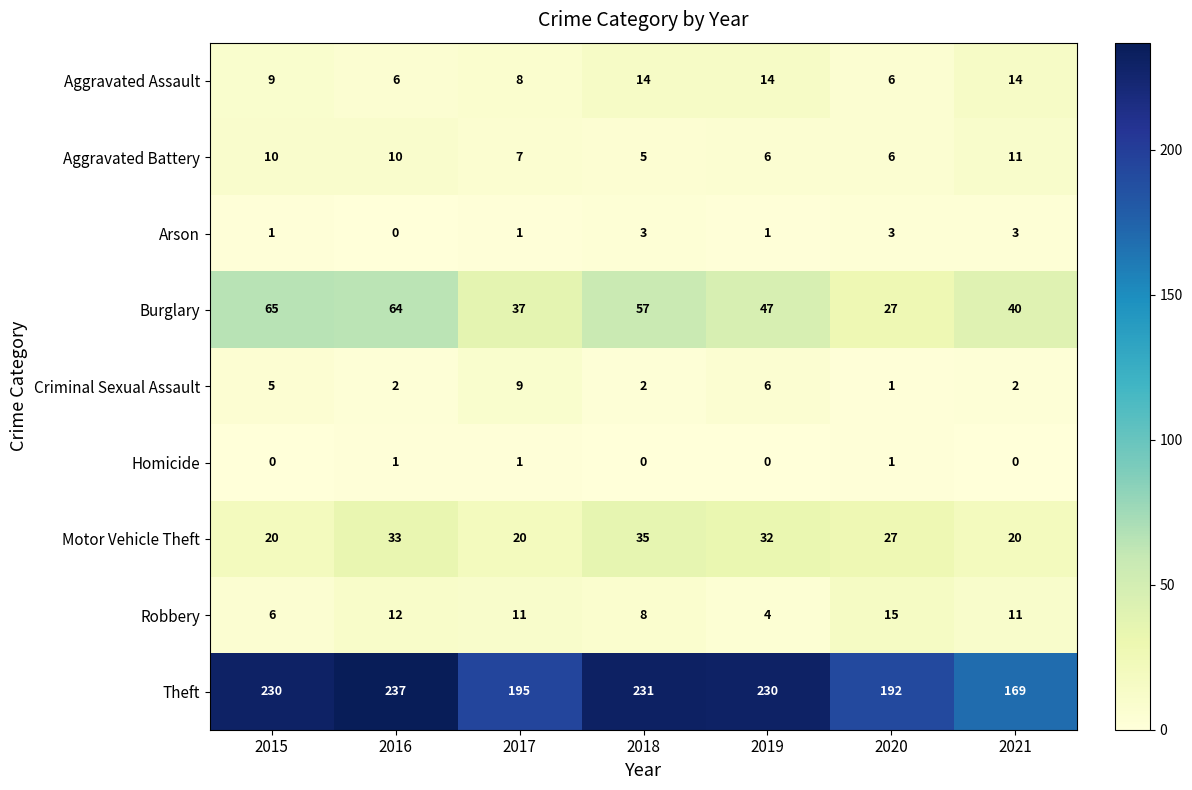

What is the sum of all Aggravated Assault values?

71